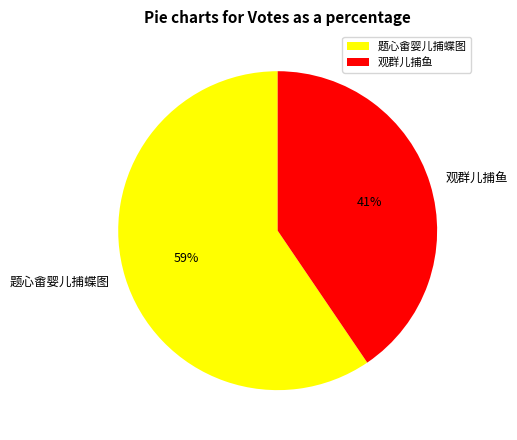

What is the smallest slice in the pie chart?

观群儿捕鱼